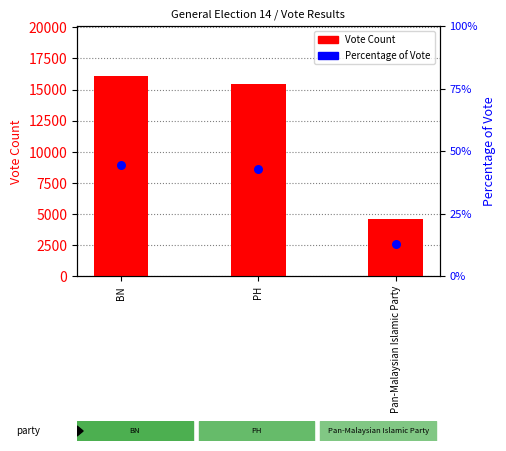

Which series reaches the minimum Y coordinate?

Percentage of Vote